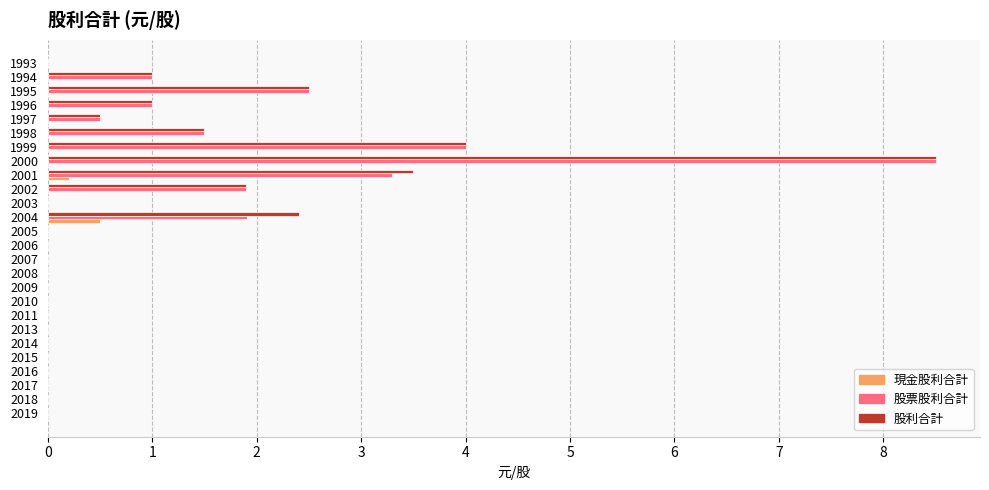

Which series changed the most between 2001 and 1993?

股利合計